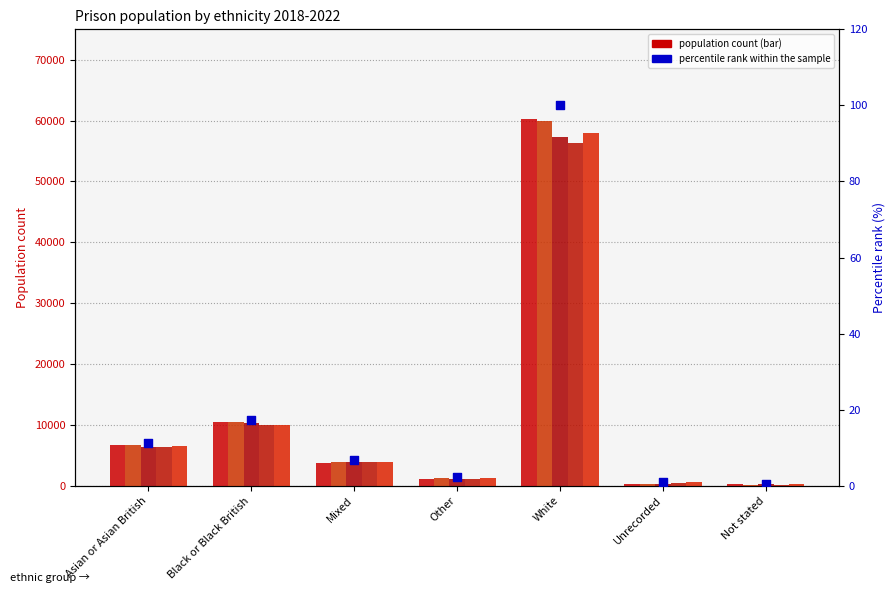

Which has a higher value, Unrecorded or Other?

Other